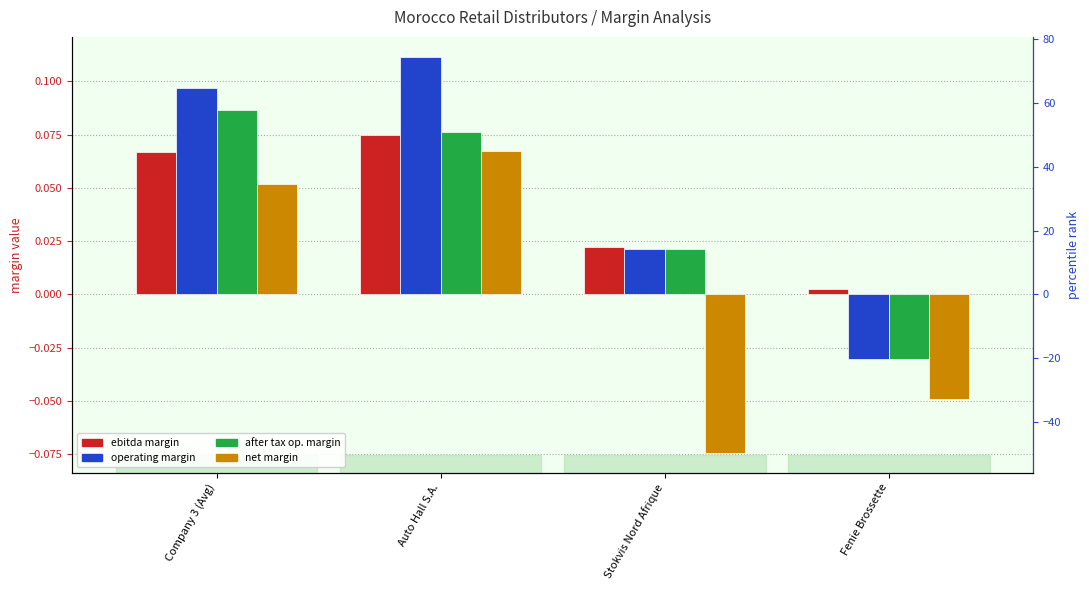

Which category has the lowest value across all series?

Stokvis Nord Afrique